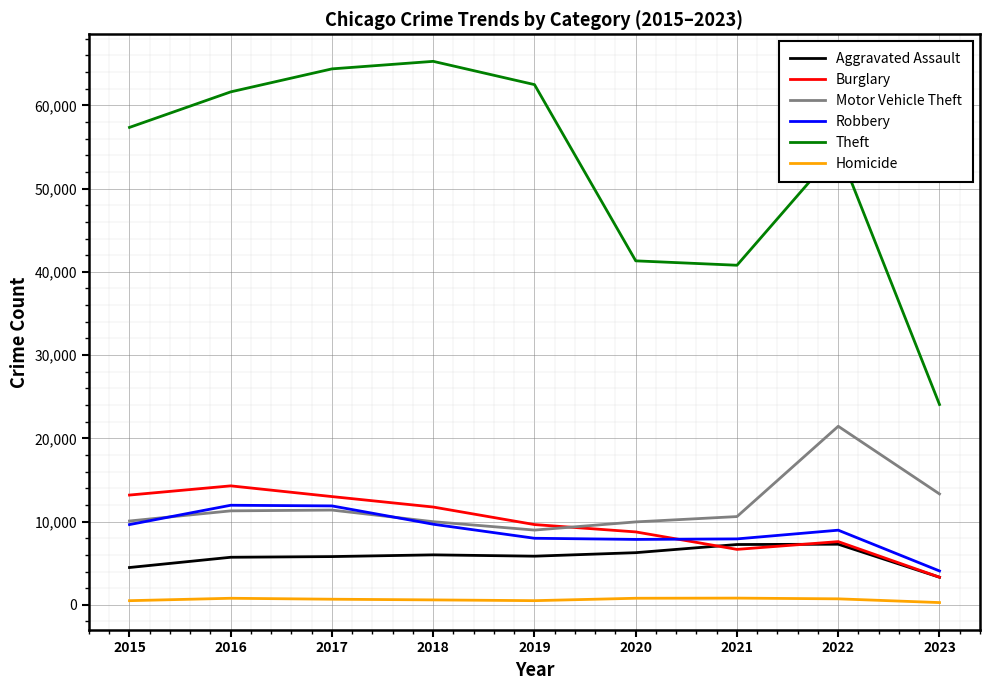

What is the maximum value for Robbery?

11960